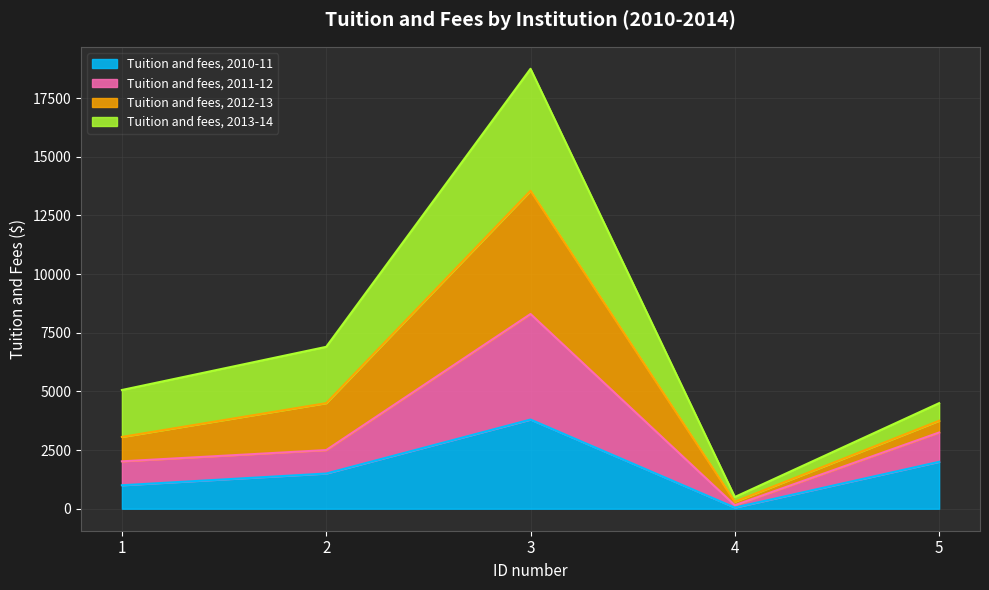

List the labels in order of Tuition and fees, 2010-11 value, smallest first.

4, 1, 2, 5, 3